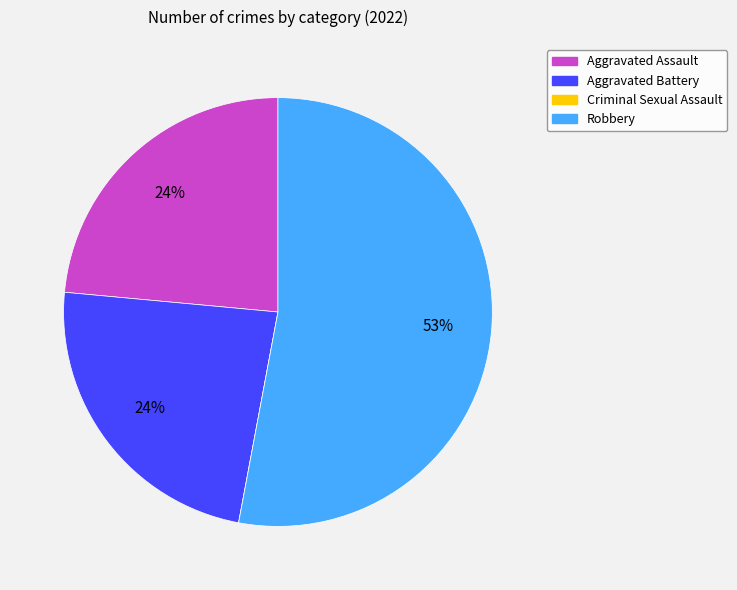

The Robbery slice represents 53% of the pie. True or false?

True